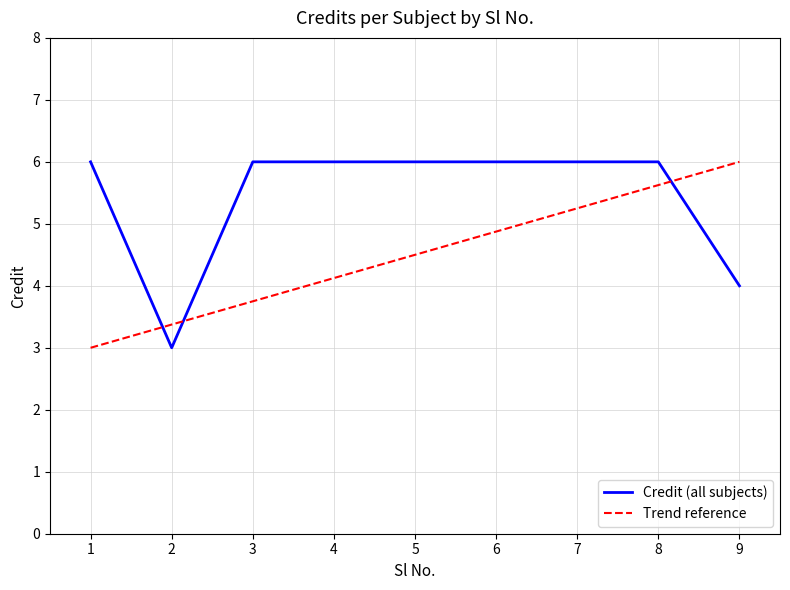

What is the value of the 7th point from the left?

6